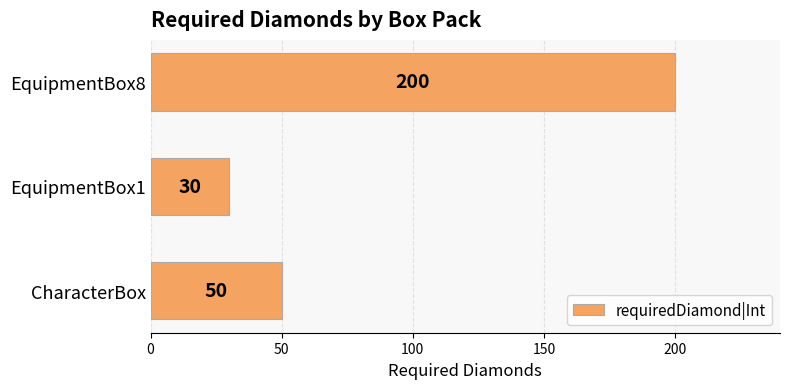

Is it true that the value at EquipmentBox8 is 91?

False